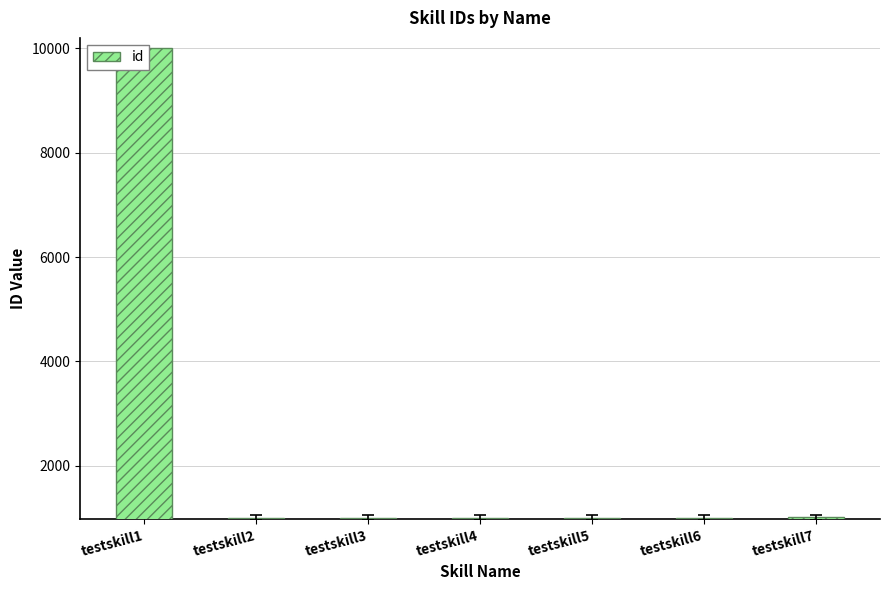

The chart shows a value of 1002 at testskill2. True or false?

True